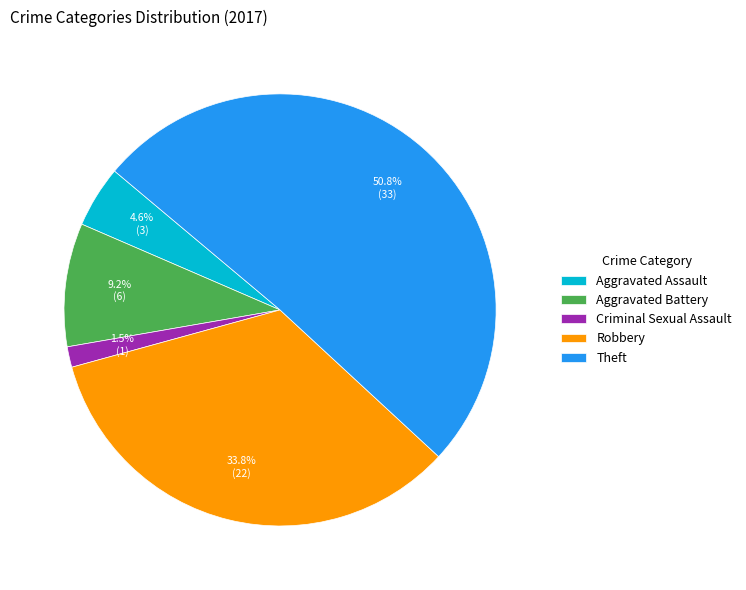

What is the largest slice in the pie chart?

Theft